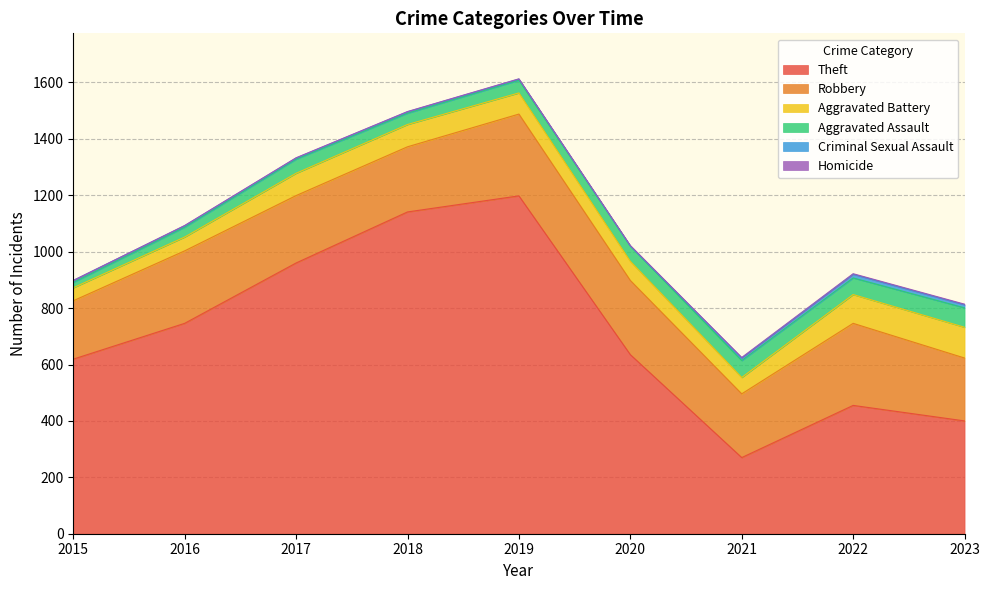

Reading left to right, list all the values displayed in this chart.

Theft: 619	746	960	1141	1198	635	270	455	400
Robbery: 207	257	239	231	290	263	226	291	223
Aggravated Battery: 46	49	79	79	75	68	58	102	109
Aggravated Assault: 19	35	50	40	45	54	60	59	69
Criminal Sexual Assault: 7	5	4	5	4	0	9	13	11
Homicide: 0	1	1	1	1	2	2	2	2